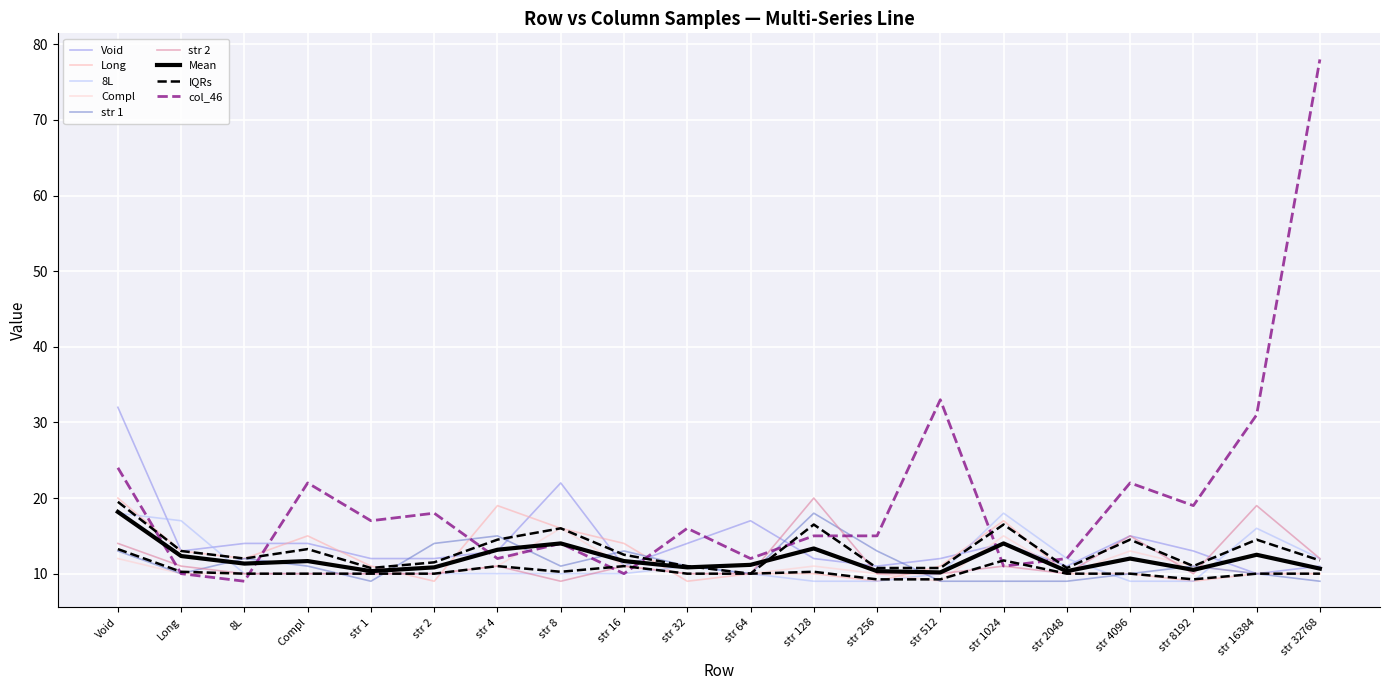

What is the label of the 10th point from the right?

str 64